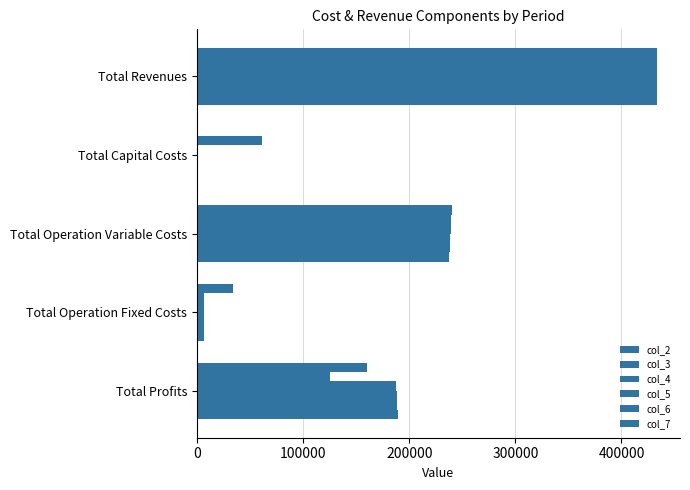

What is the greatest value displayed?

433447.7